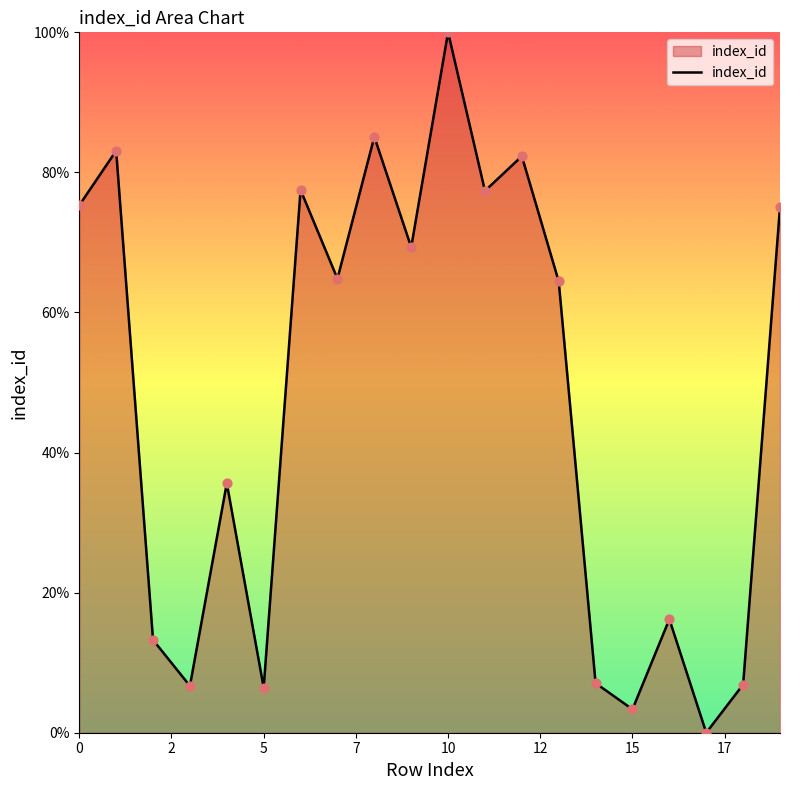

What is the maximum value shown in the chart?

100.0